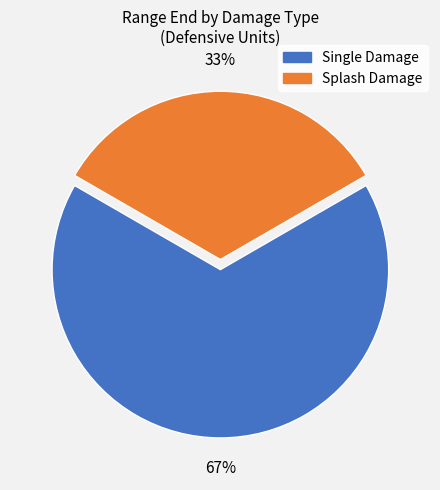

Does any single category account for the majority?

Yes